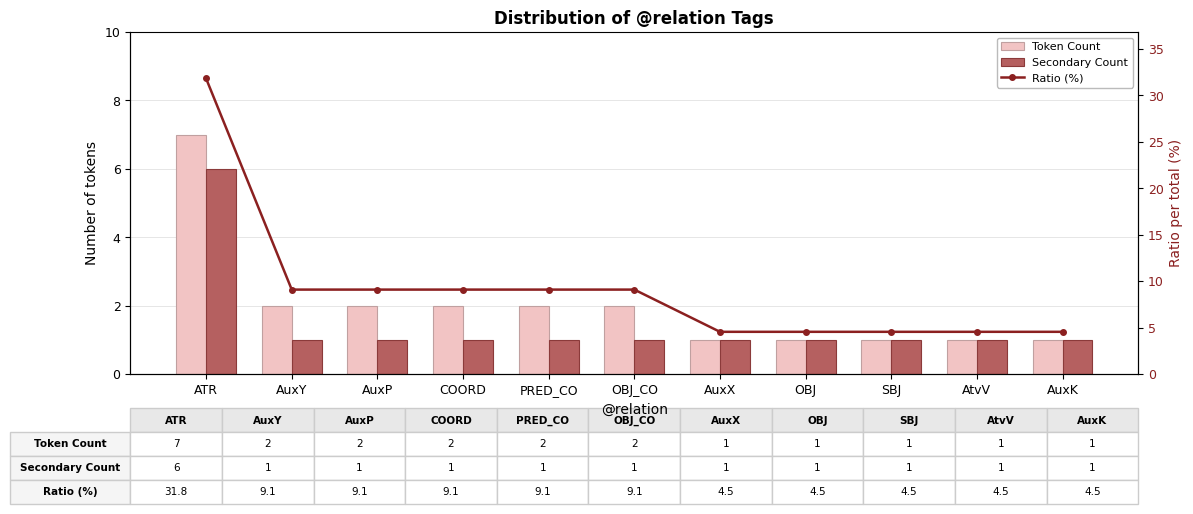

Is it true that Ratio (%) equals 3.5 at AuxP?

False